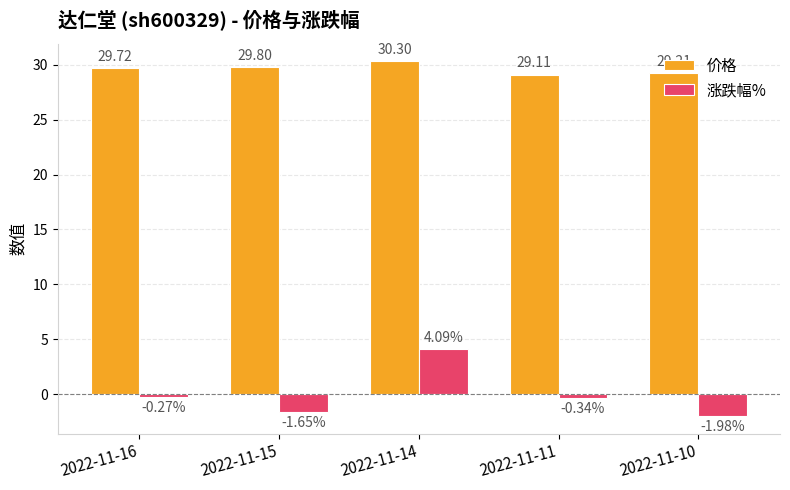

Which series has the largest range (max minus min)?

涨跌幅%